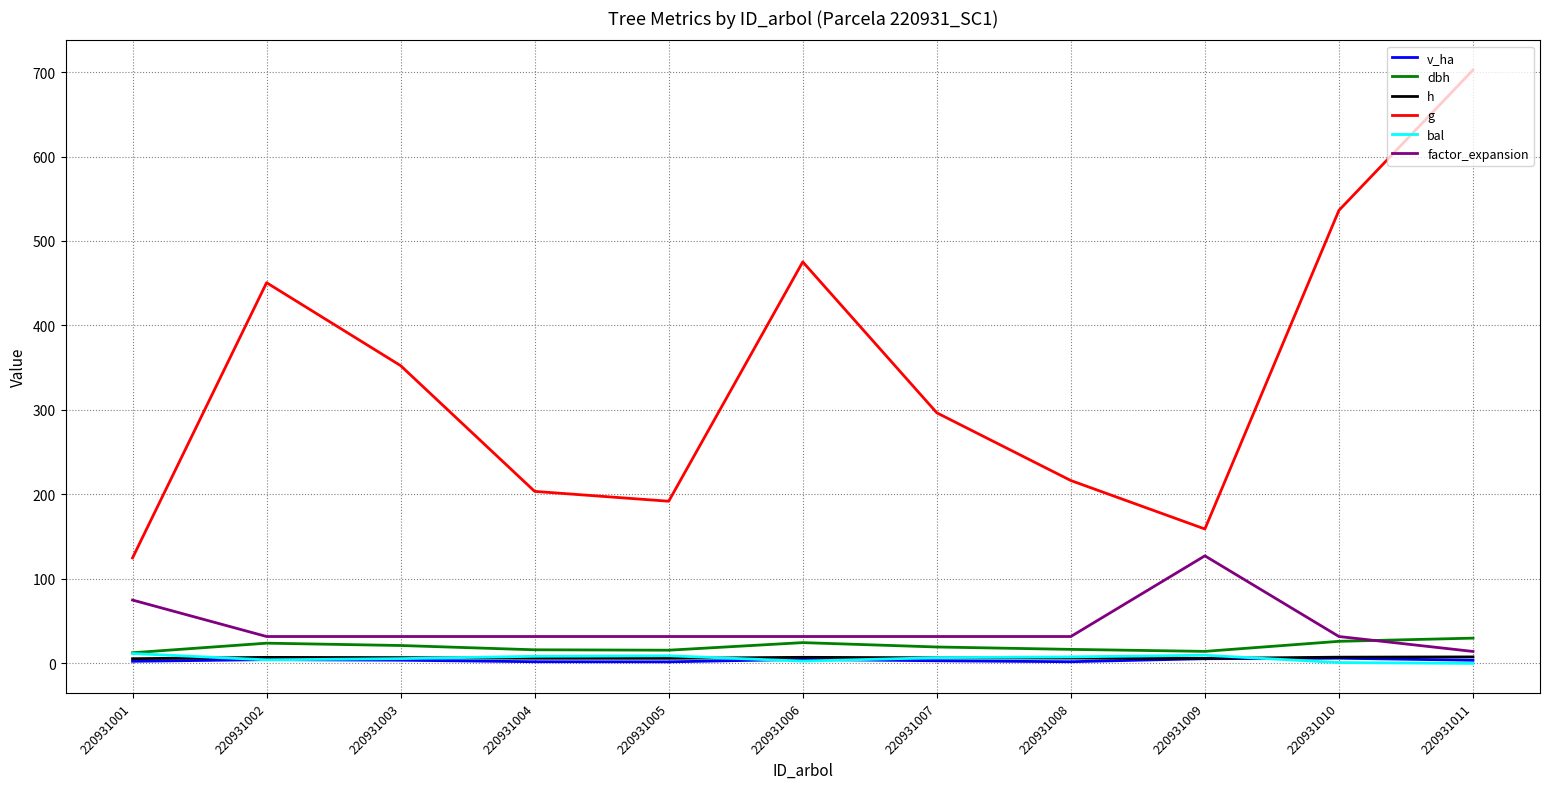

True or false: dbh and v_ha intersect in this chart.

False